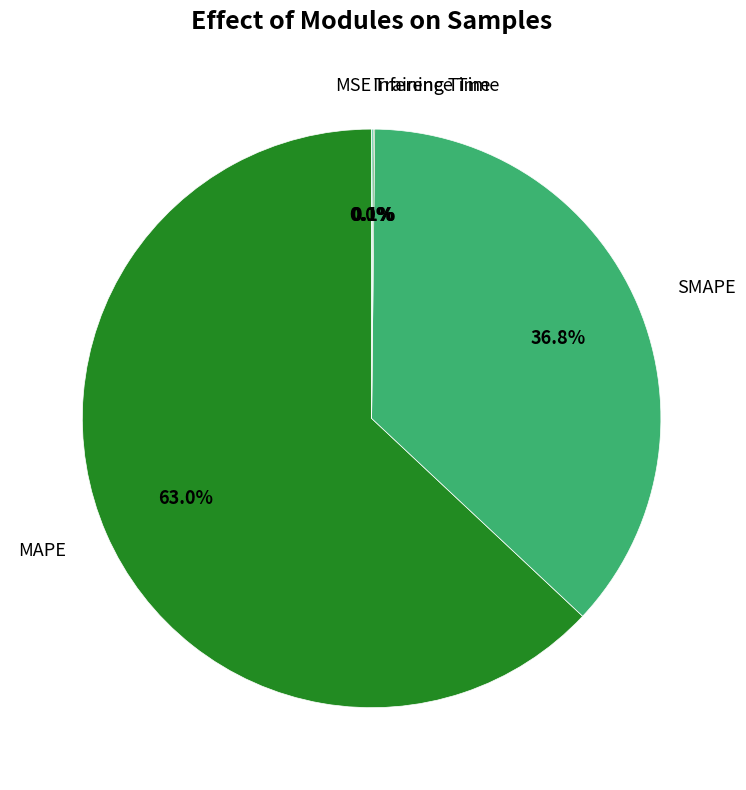

Which category has the biggest portion of the pie?

MAPE